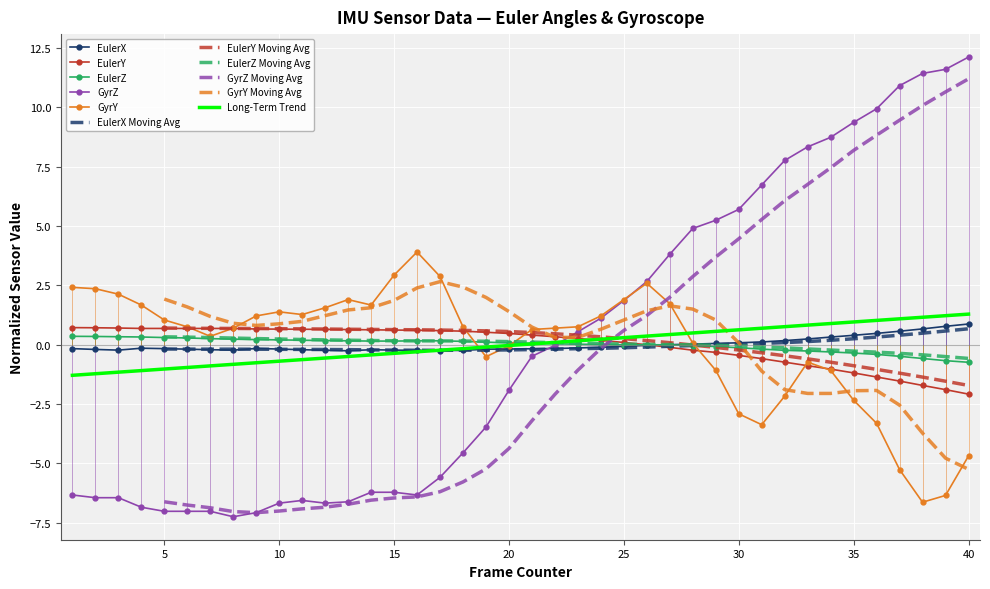

True or false: EulerX has more than 1 points higher than both neighbors.

True